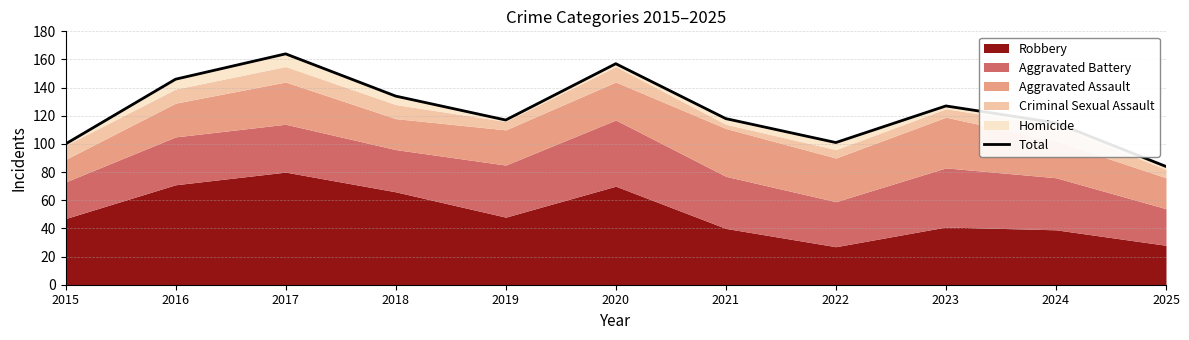

Is it true that the value at 2017 is 164?

True